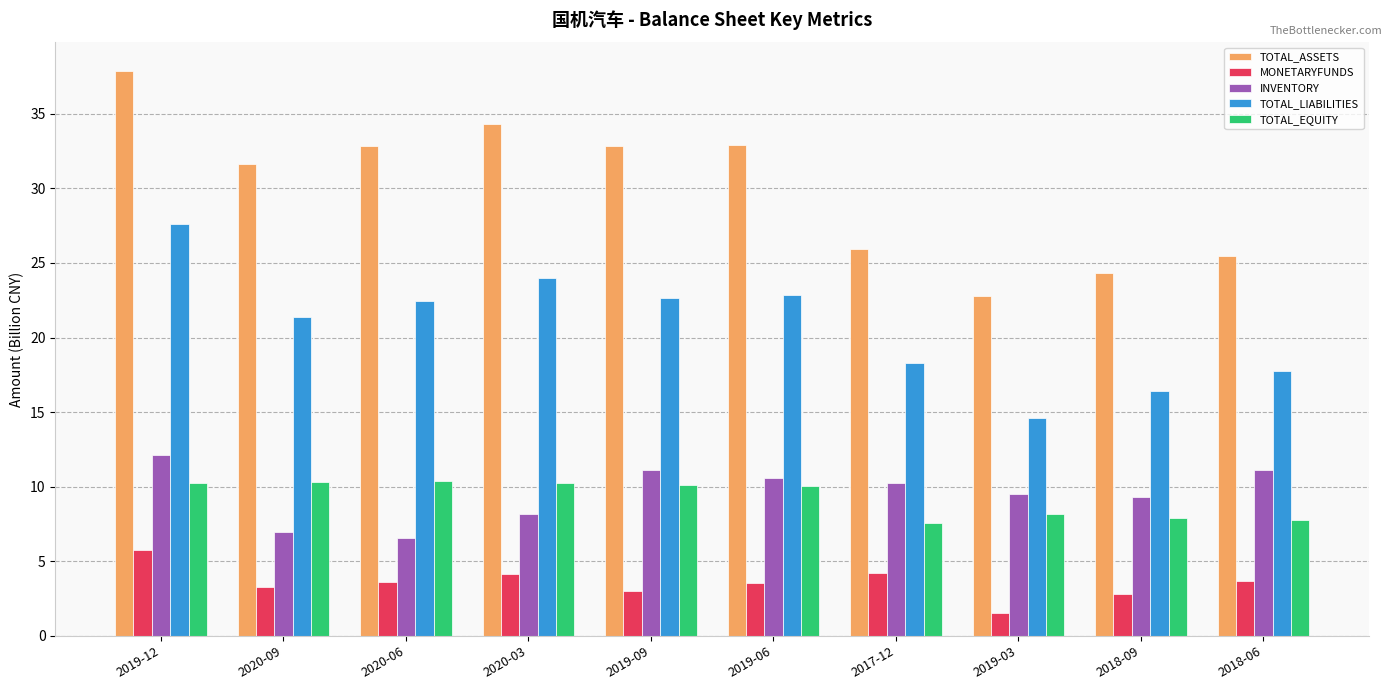

At which category is the sum across all series the highest?

2019-12